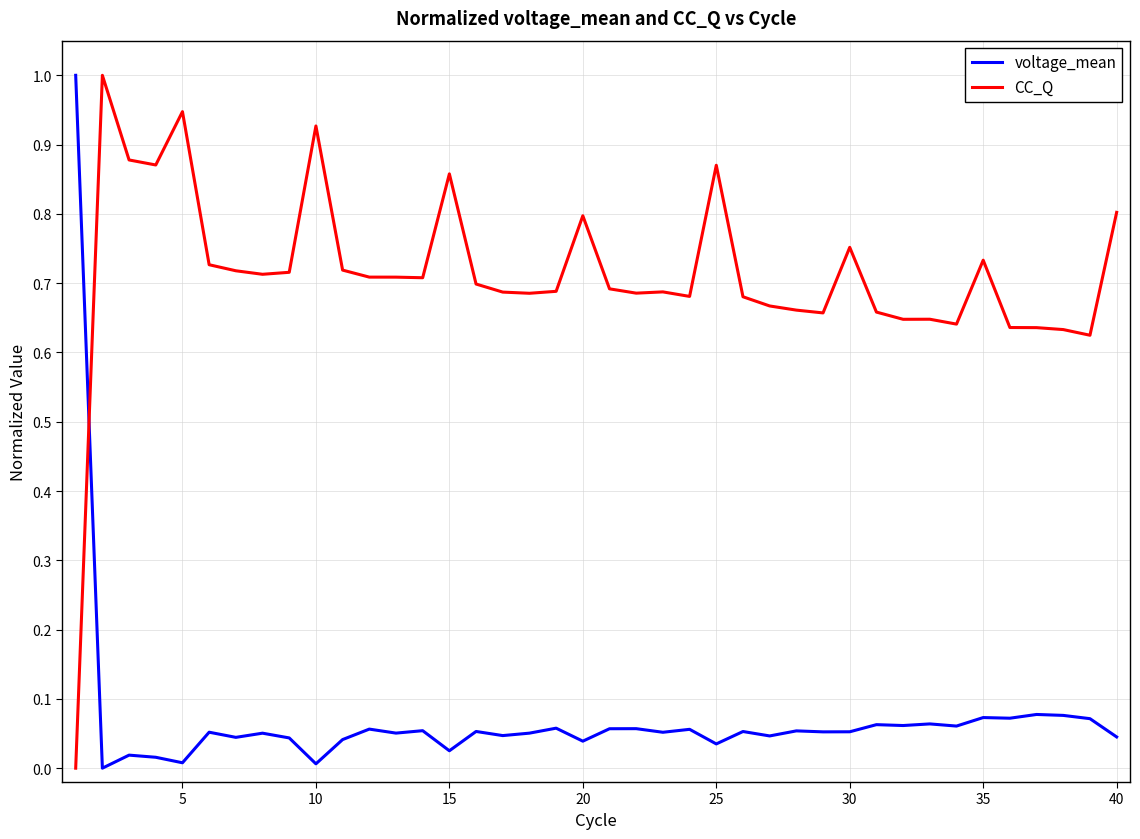

Which series ends up on top after the final intersection of CC_Q and voltage_mean?

CC_Q